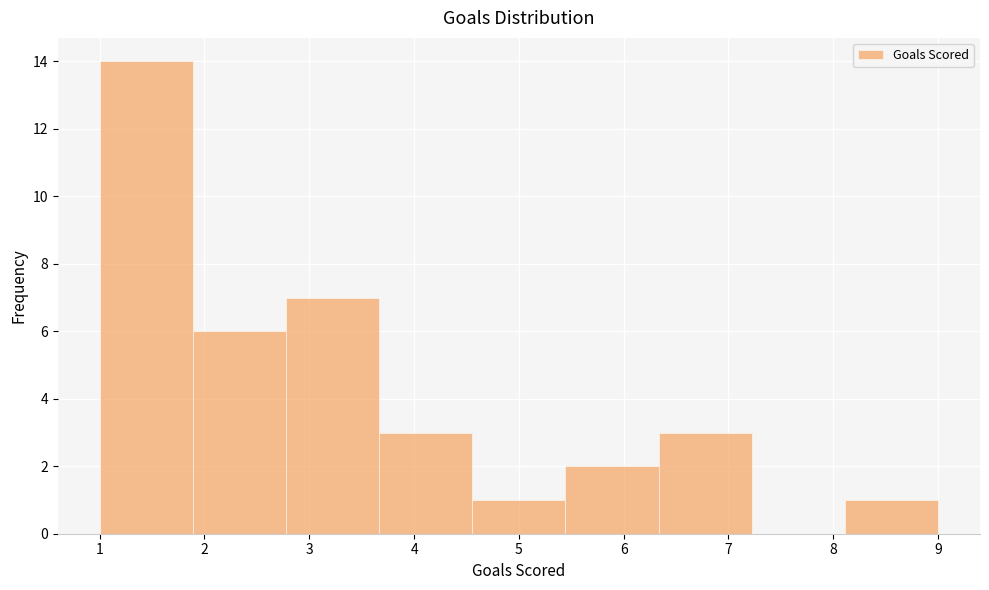

Over which range of the x-axis is the bar tallest?

1.0 to 1.9